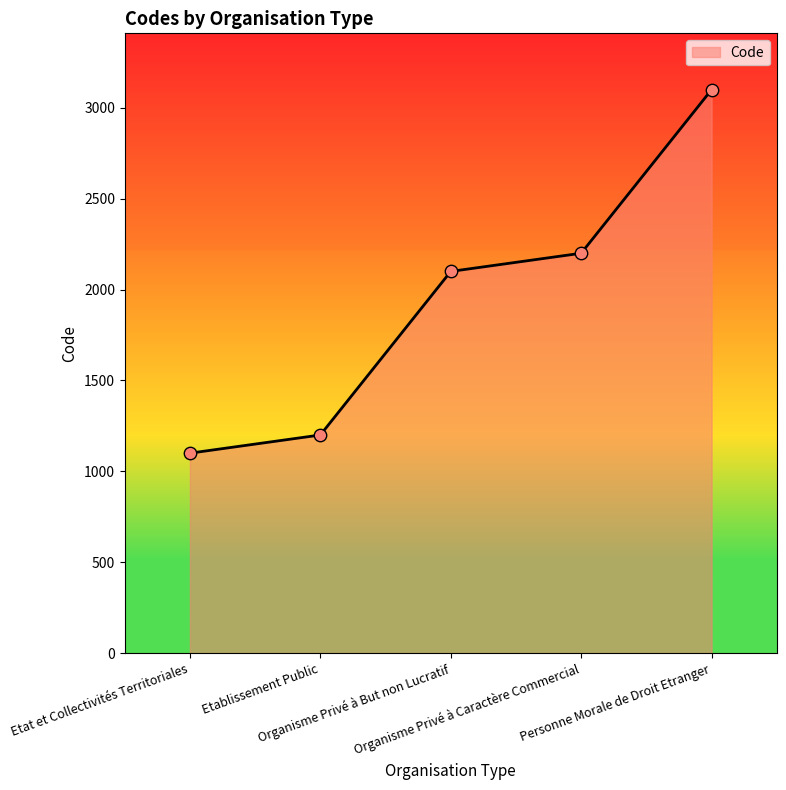

What is the ratio of the value at Organisme Privé à But non Lucratif to the value at Personne Morale de Droit Etranger?

0.7